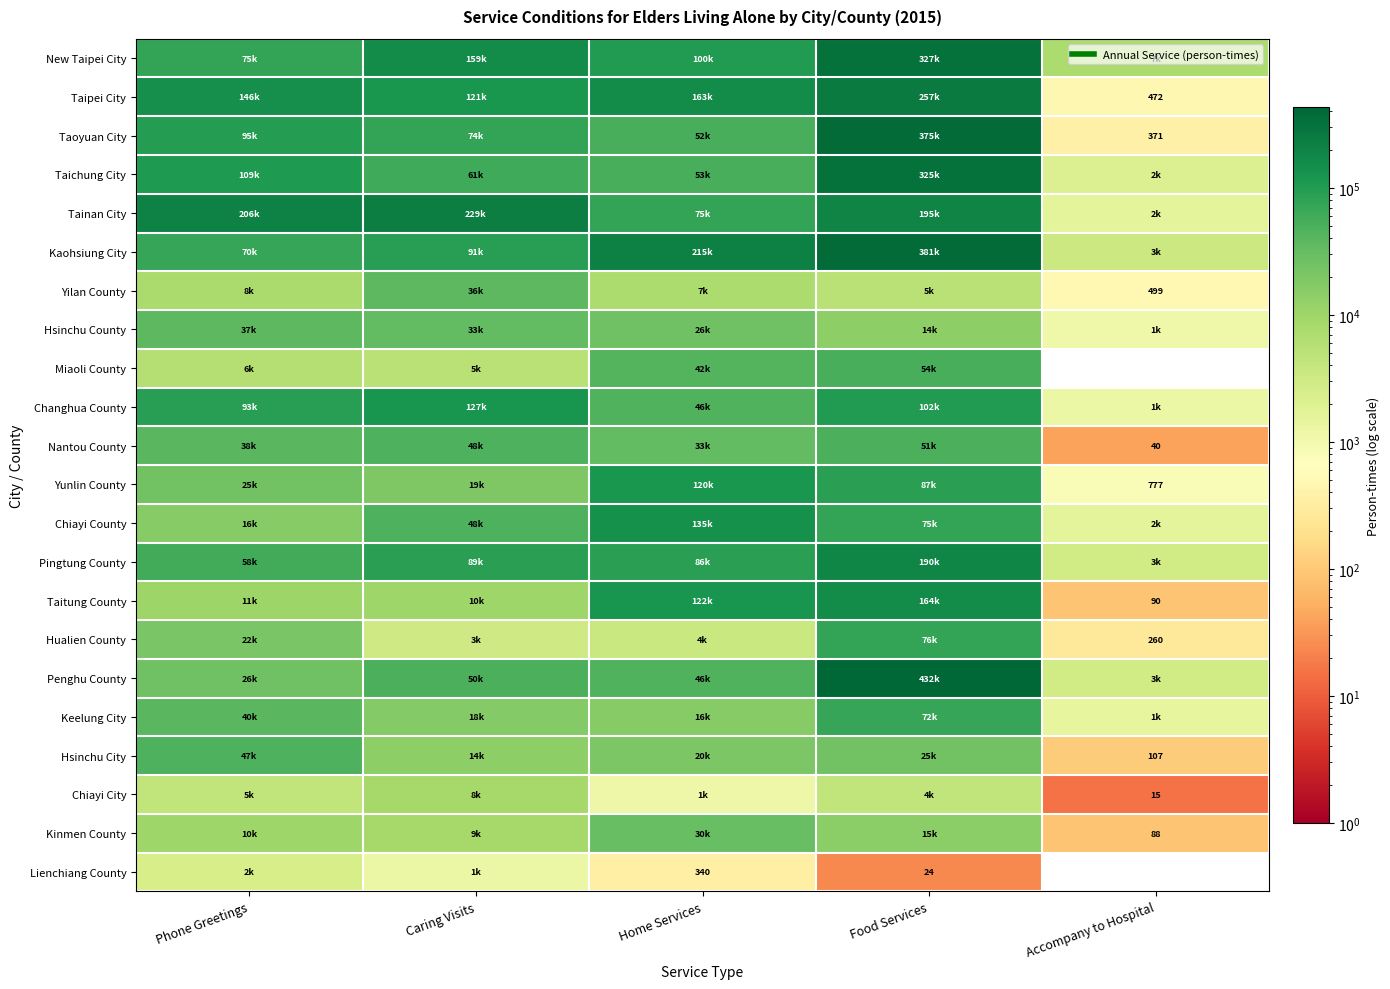

Where does the Chiayi County series first go above 48473?

Home Services